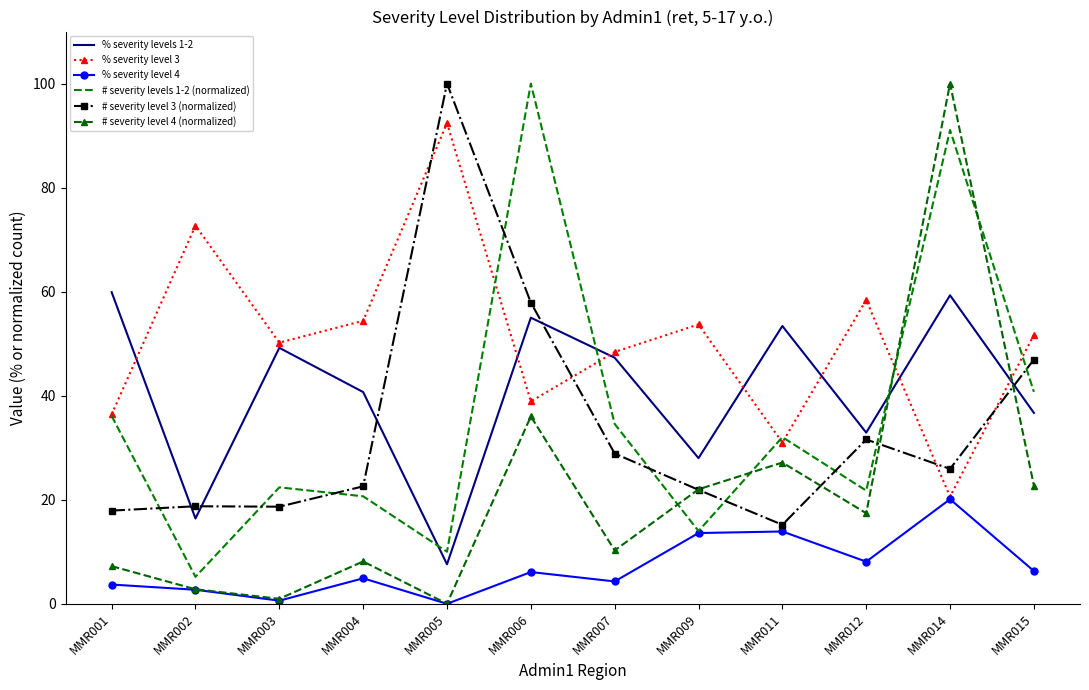

What is the difference between the % severity level 4 values at MMR006 and MMR001?

2.4